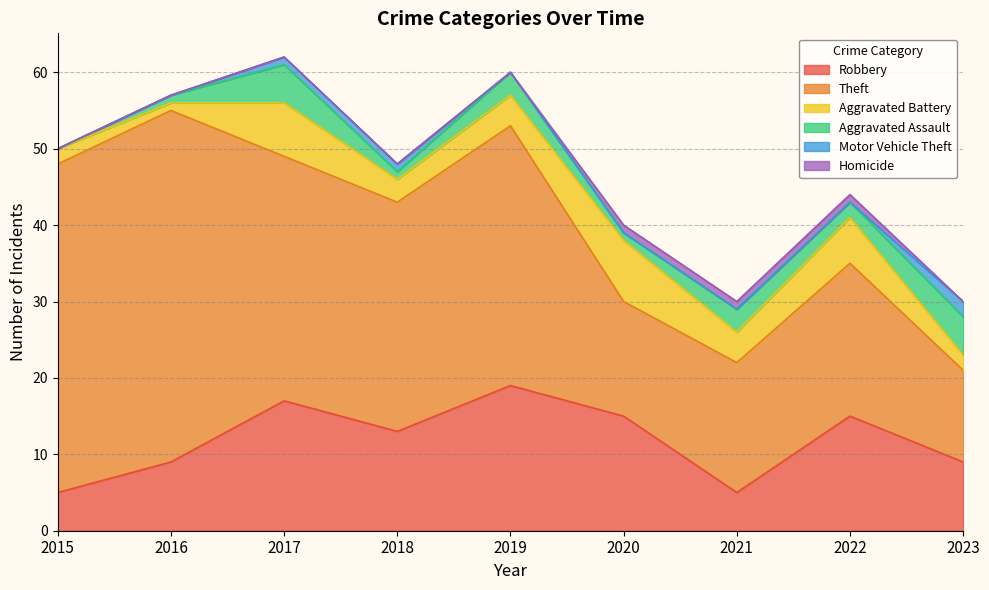

Which label corresponds to the largest value in the chart?

2016